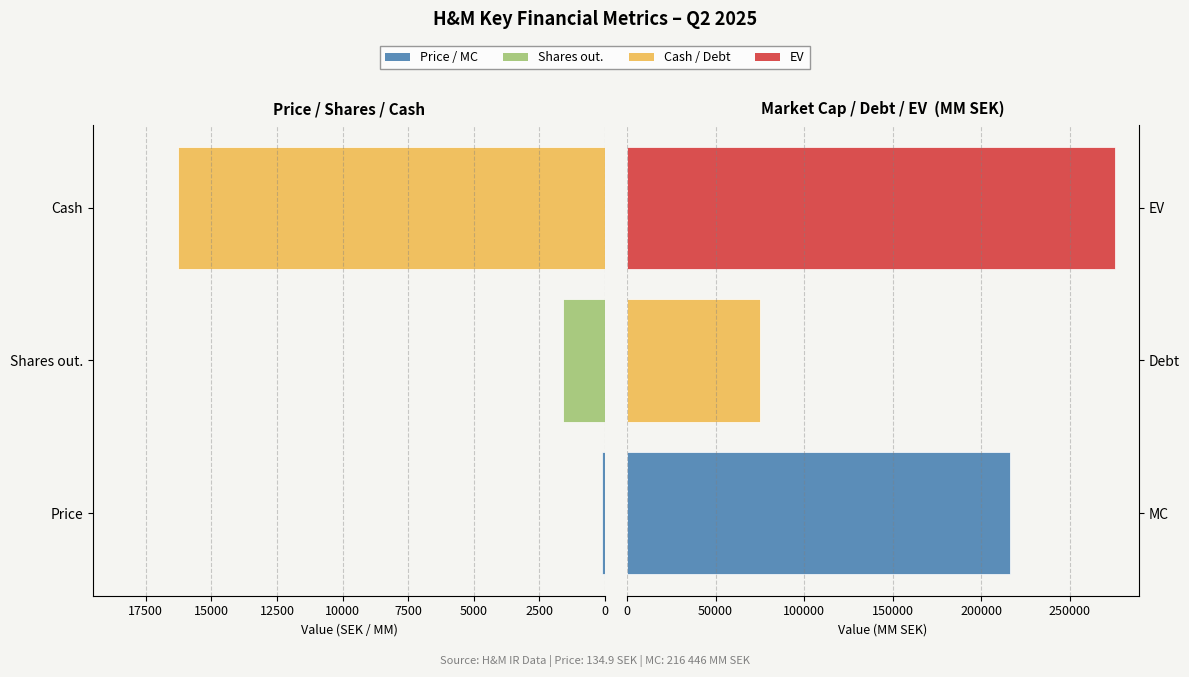

What is the difference between the highest and lowest values at 0?

216310.9